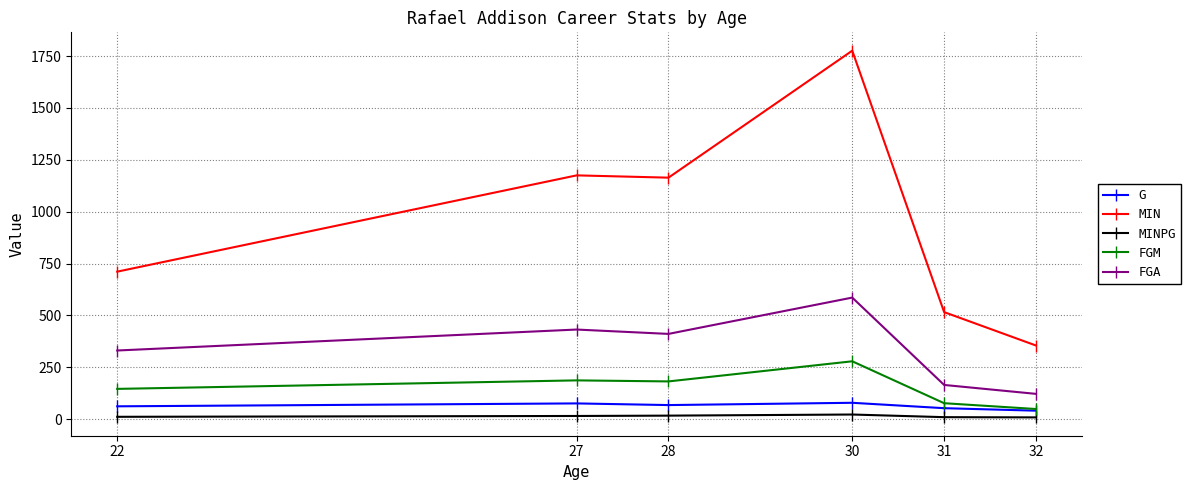

What is the maximum value for FGA?

586.0